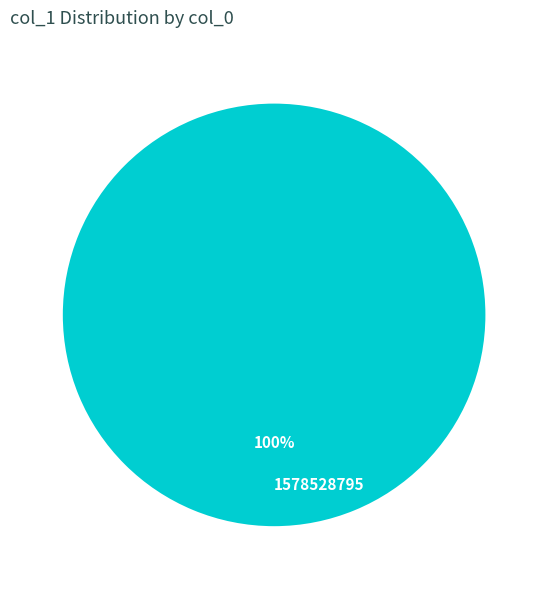

How many segments does this pie chart have?

1